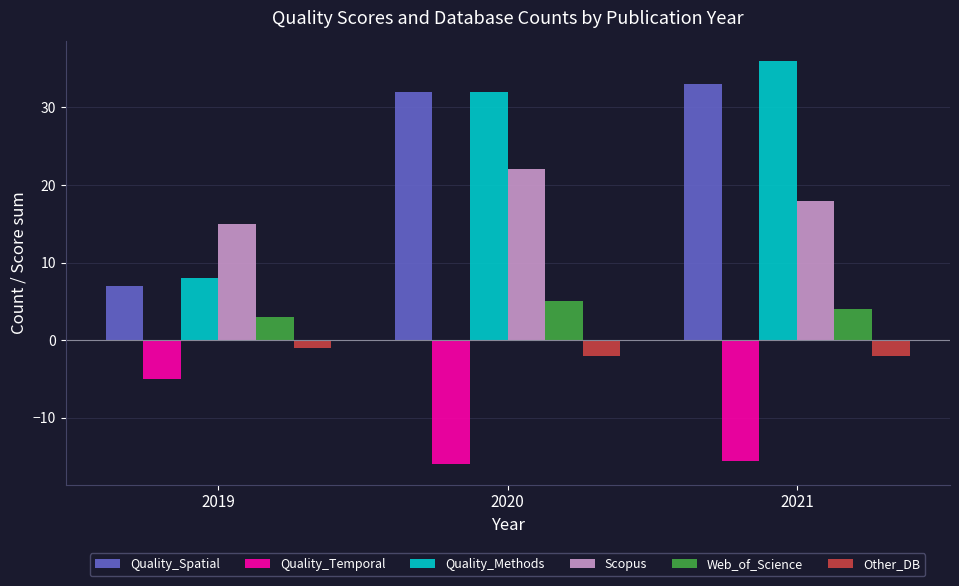

Which series has the widest spread of values?

Quality_Methods